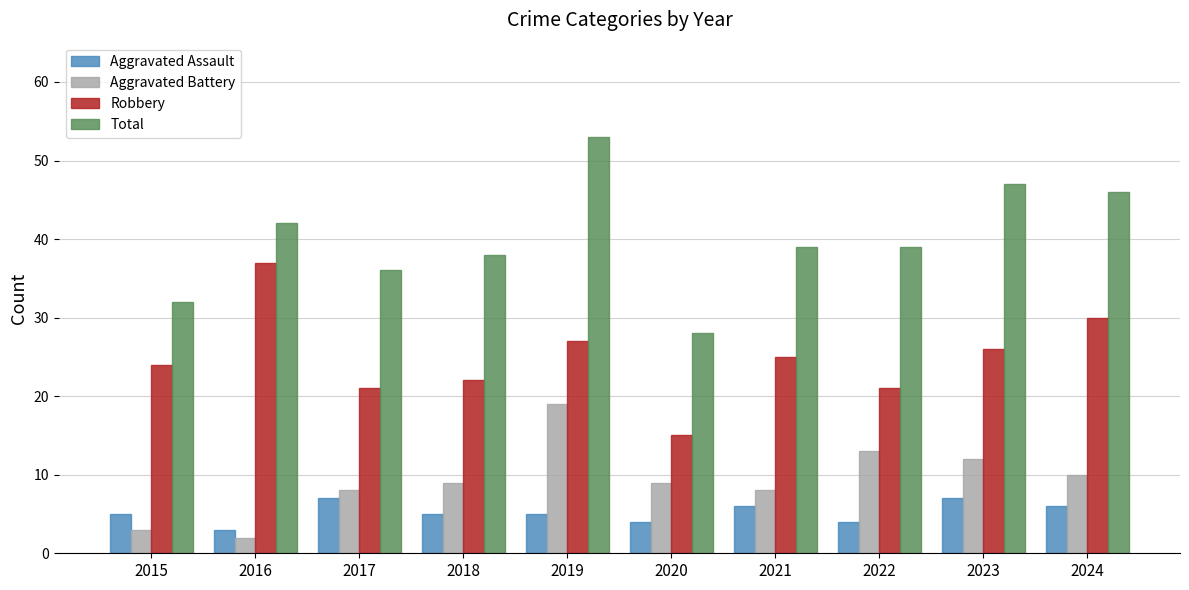

Which series has the widest spread of values?

Total